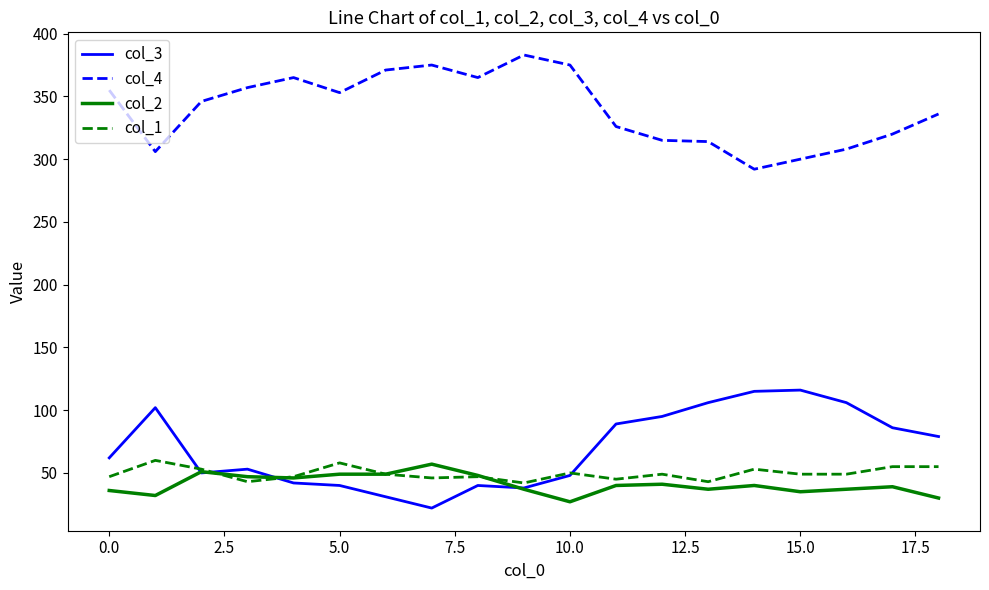

What is the minimum value shown in the chart?

22